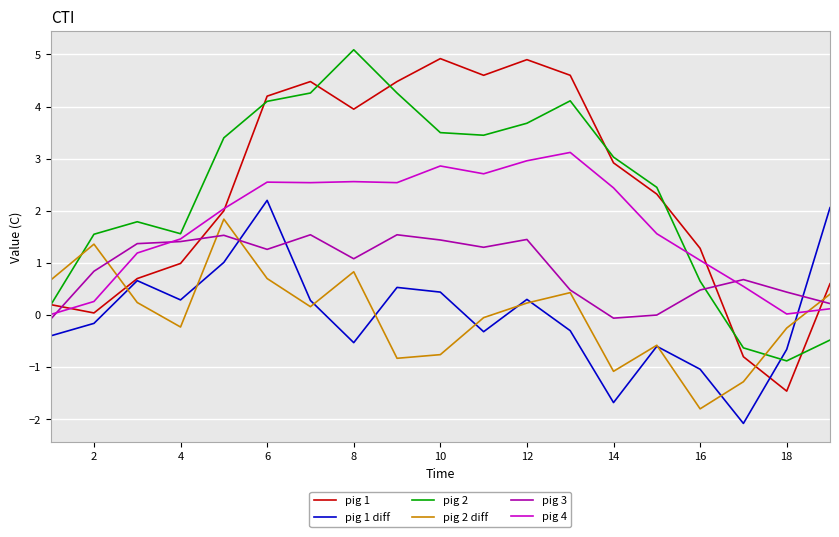

What is the maximum value shown in the chart?

5.1